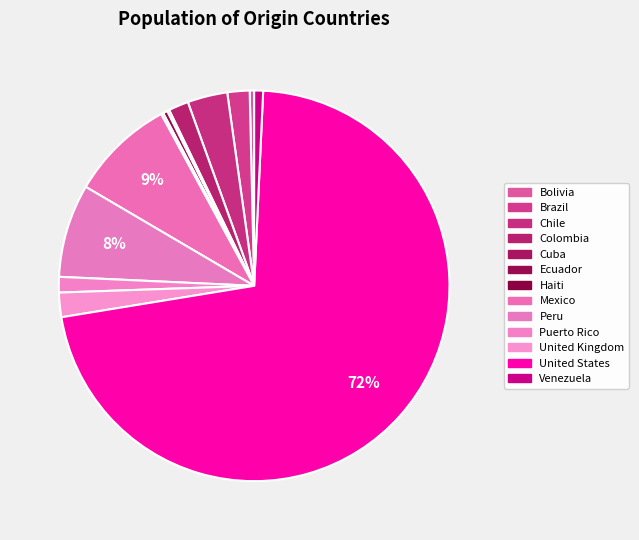

Which category has the biggest portion of the pie?

United States